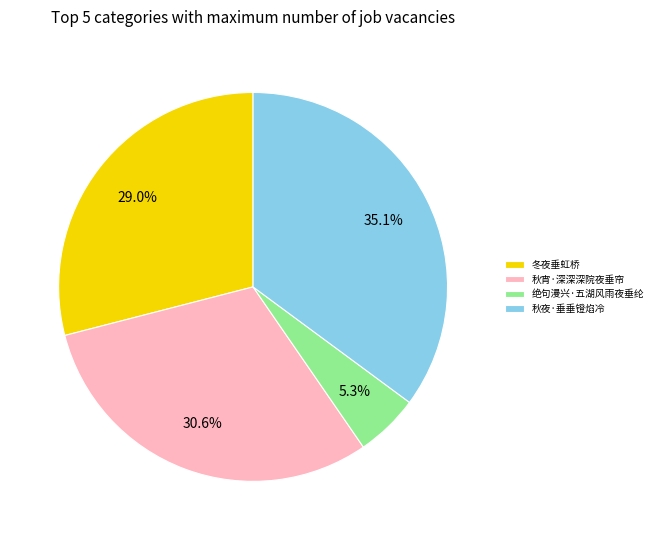

How many segments does this pie chart have?

4